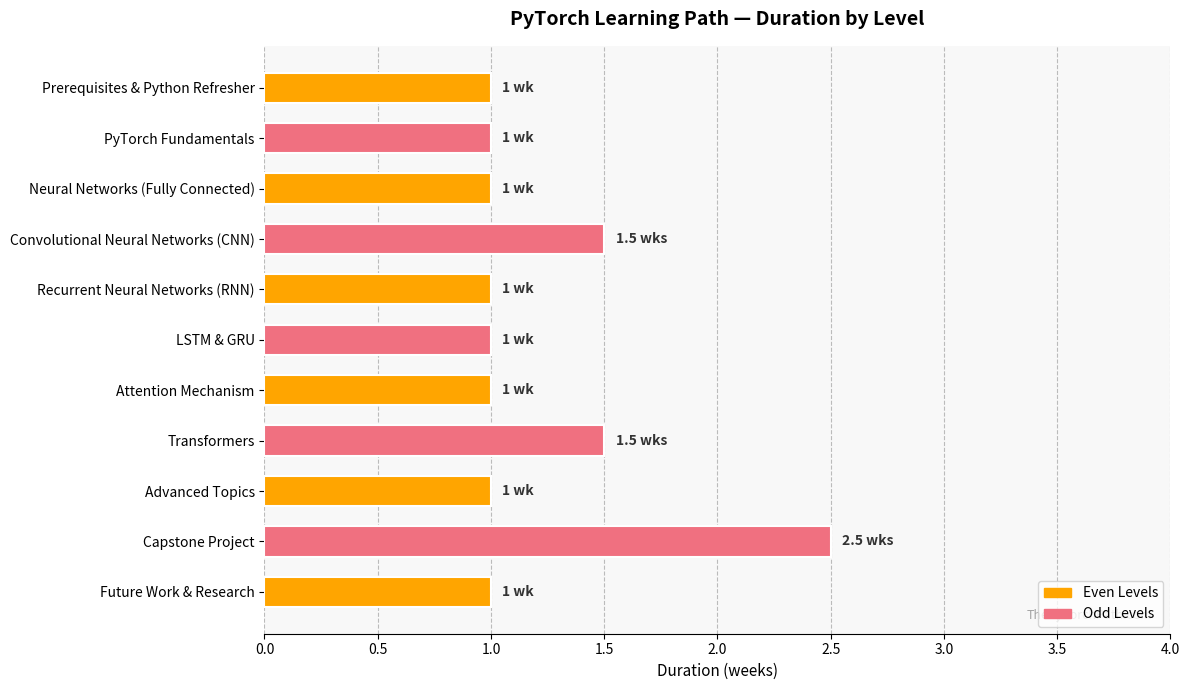

What is the smallest value displayed?

1.0